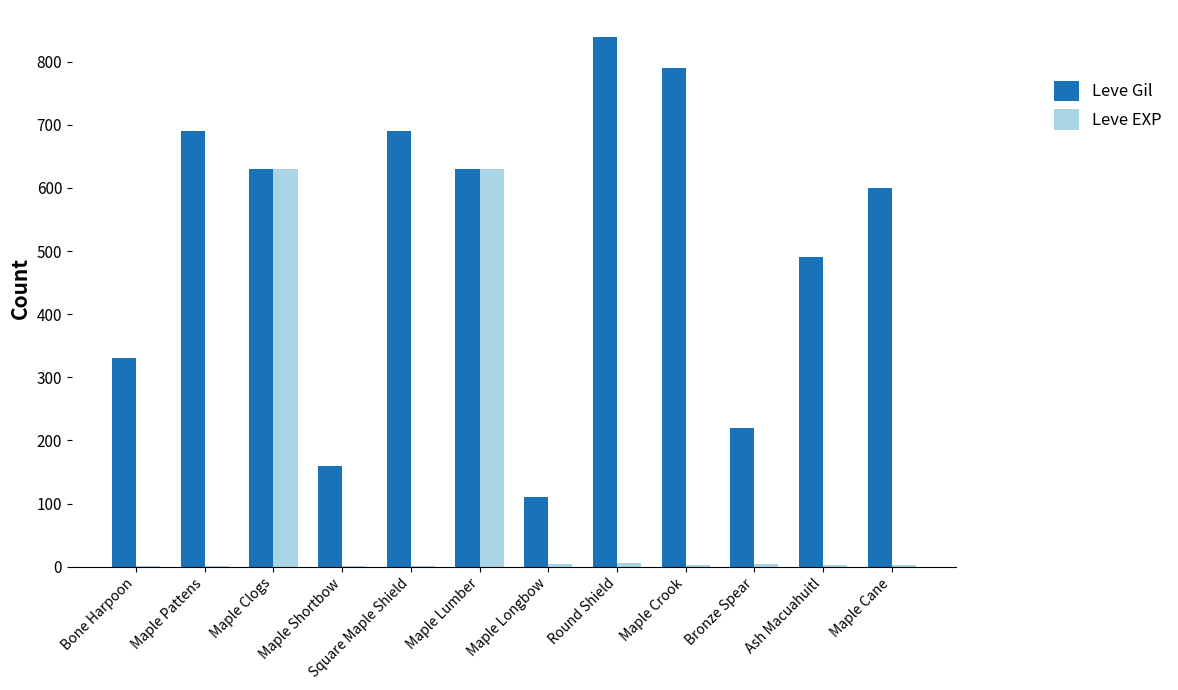

How many groups of bars are there?

12